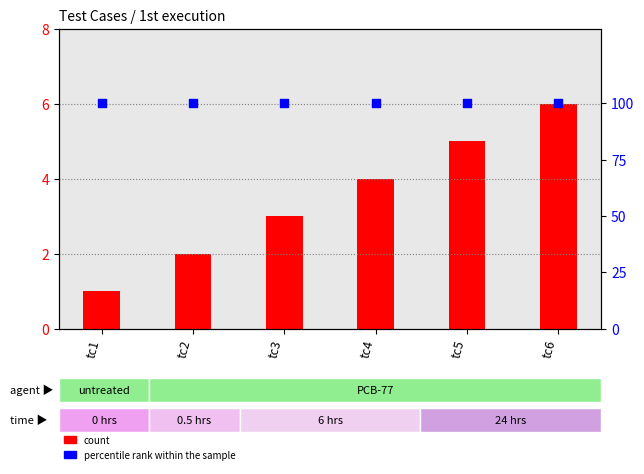

Which series has the largest total across all categories?

percentile rank within the sample